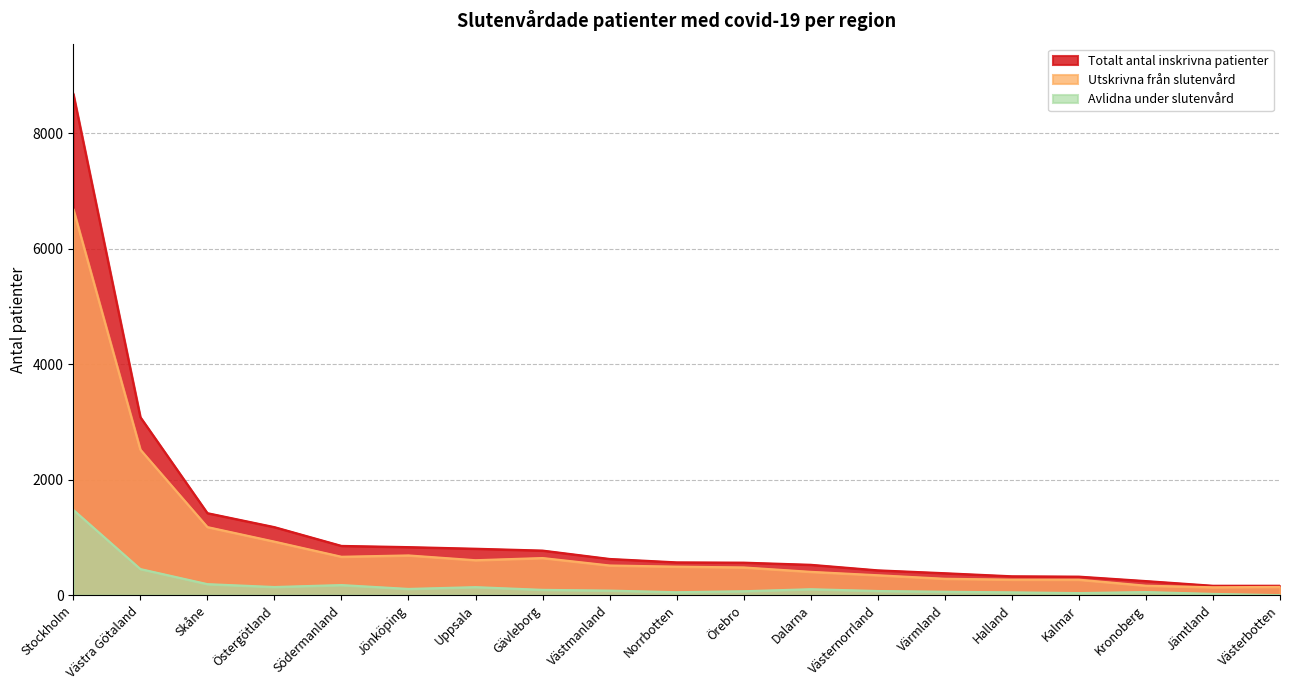

Does the chart display data point markers on the line(s)?

No